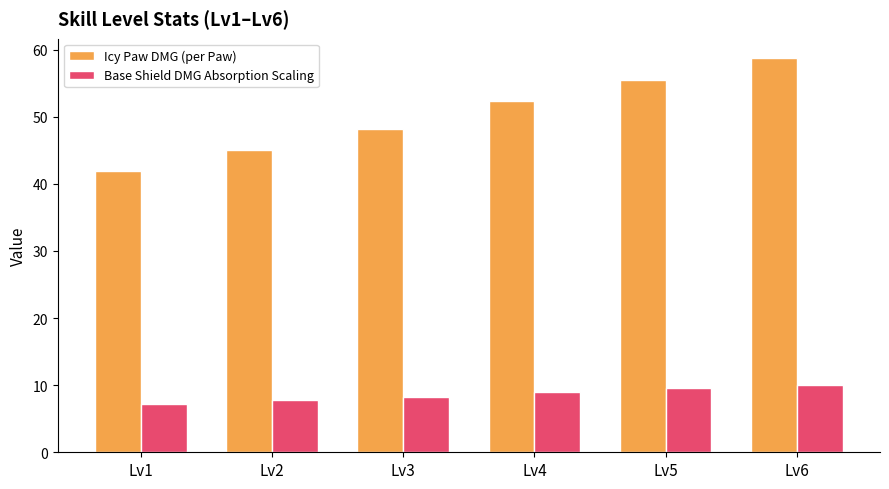

Which series has the largest range (max minus min)?

Icy Paw DMG (per Paw)